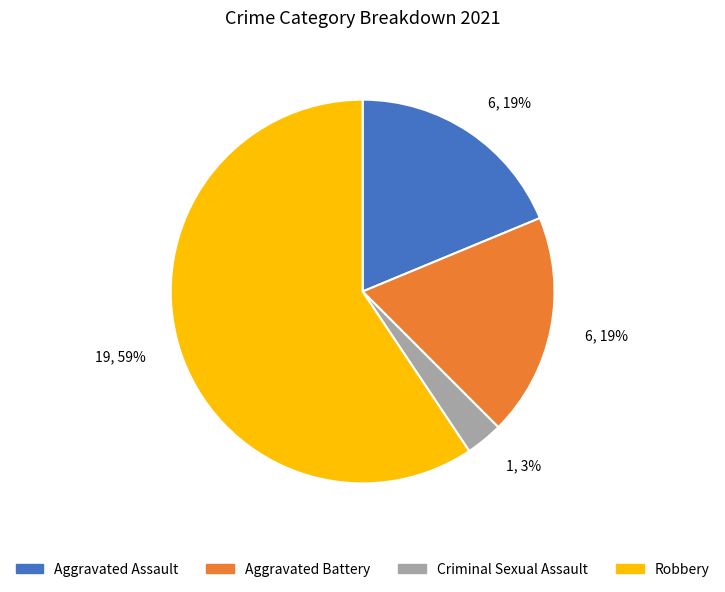

To the nearest percent, what is the difference between the largest and smallest slice percentages?

56%